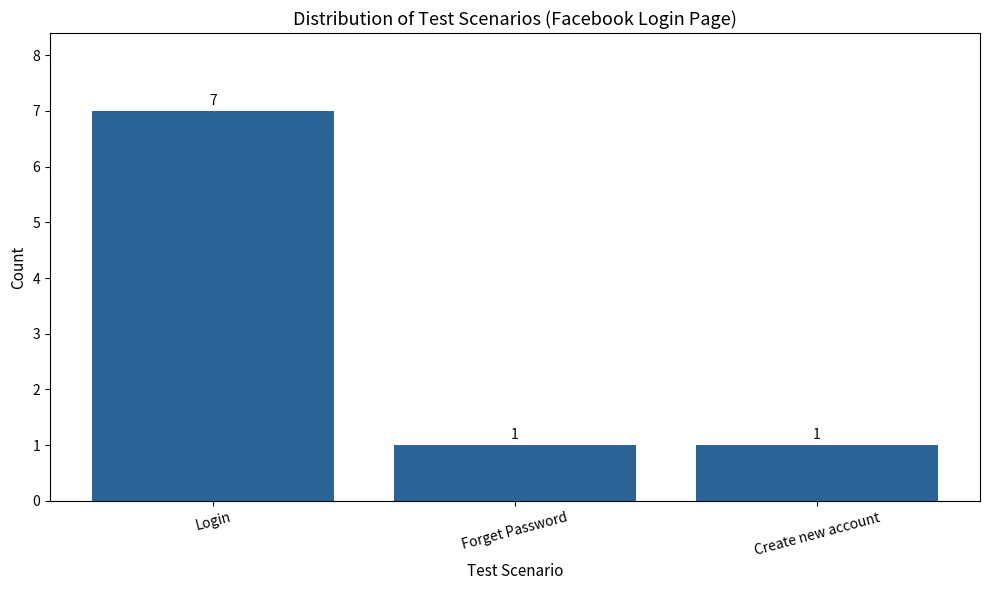

Reading left to right, transcribe all the data shown in this chart.

Login=7	Forget Password=1	Create new account=1